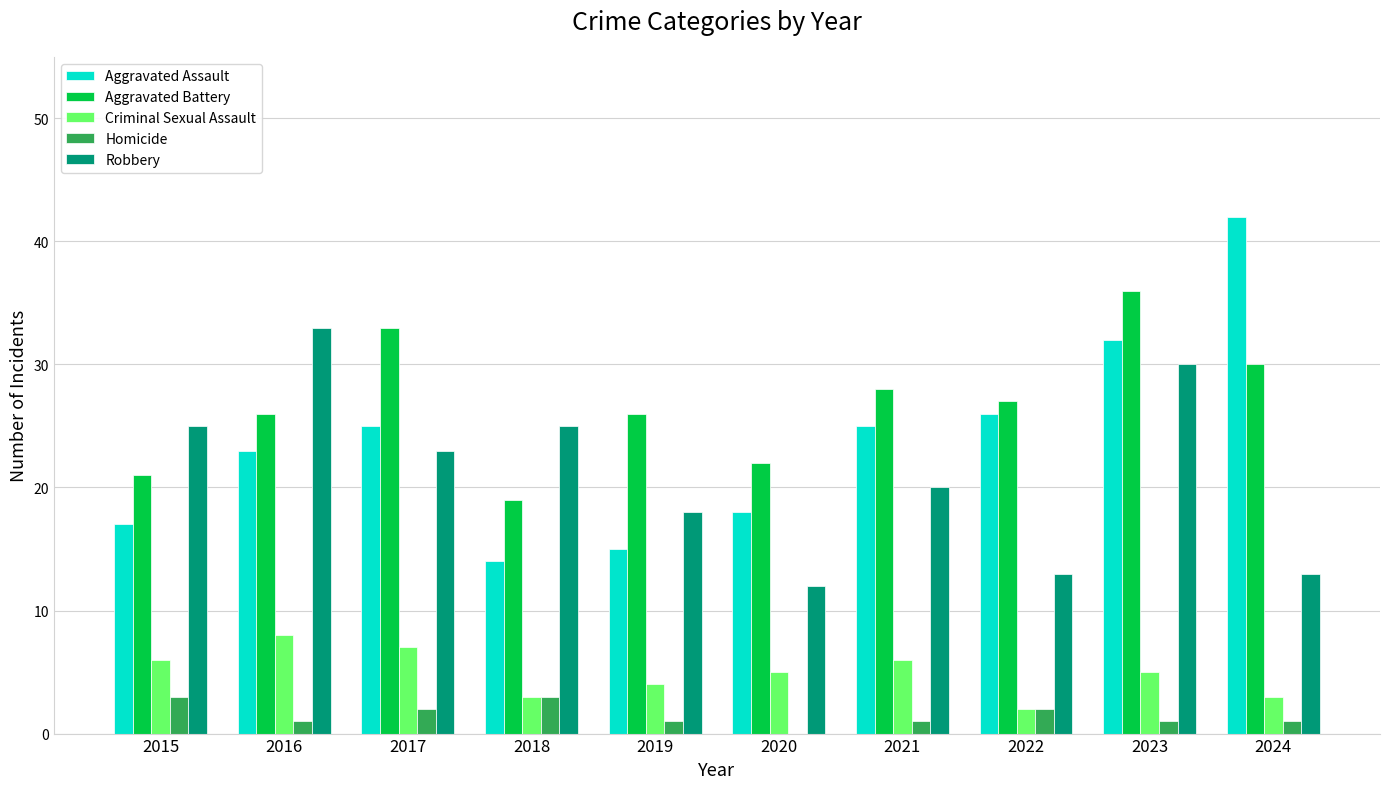

Reading right to left, transcribe all the data shown in this chart.

Aggravated Assault: 42	32	26	25	18	15	14	25	23	17
Aggravated Battery: 30	36	27	28	22	26	19	33	26	21
Criminal Sexual Assault: 3	5	2	6	5	4	3	7	8	6
Homicide: 1	1	2	1	0	1	3	2	1	3
Robbery: 13	30	13	20	12	18	25	23	33	25